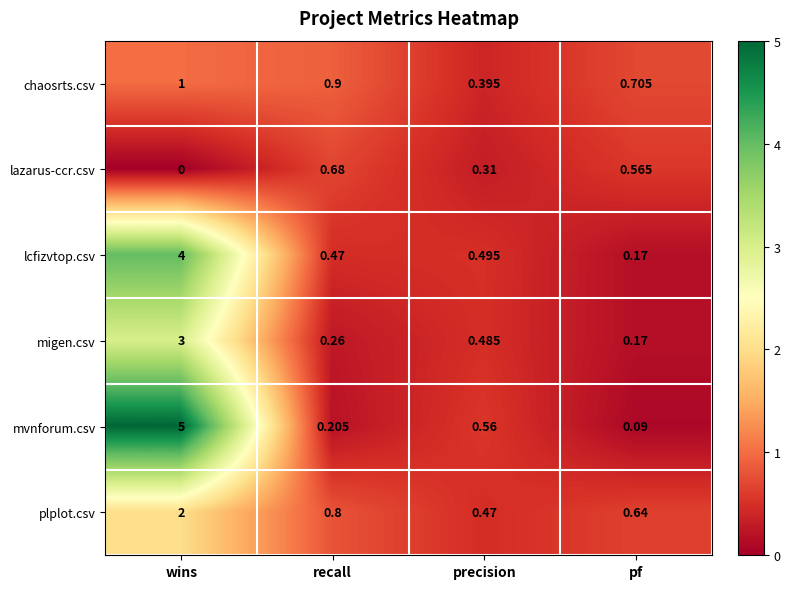

Which series has the largest range (max minus min)?

mvnforum.csv